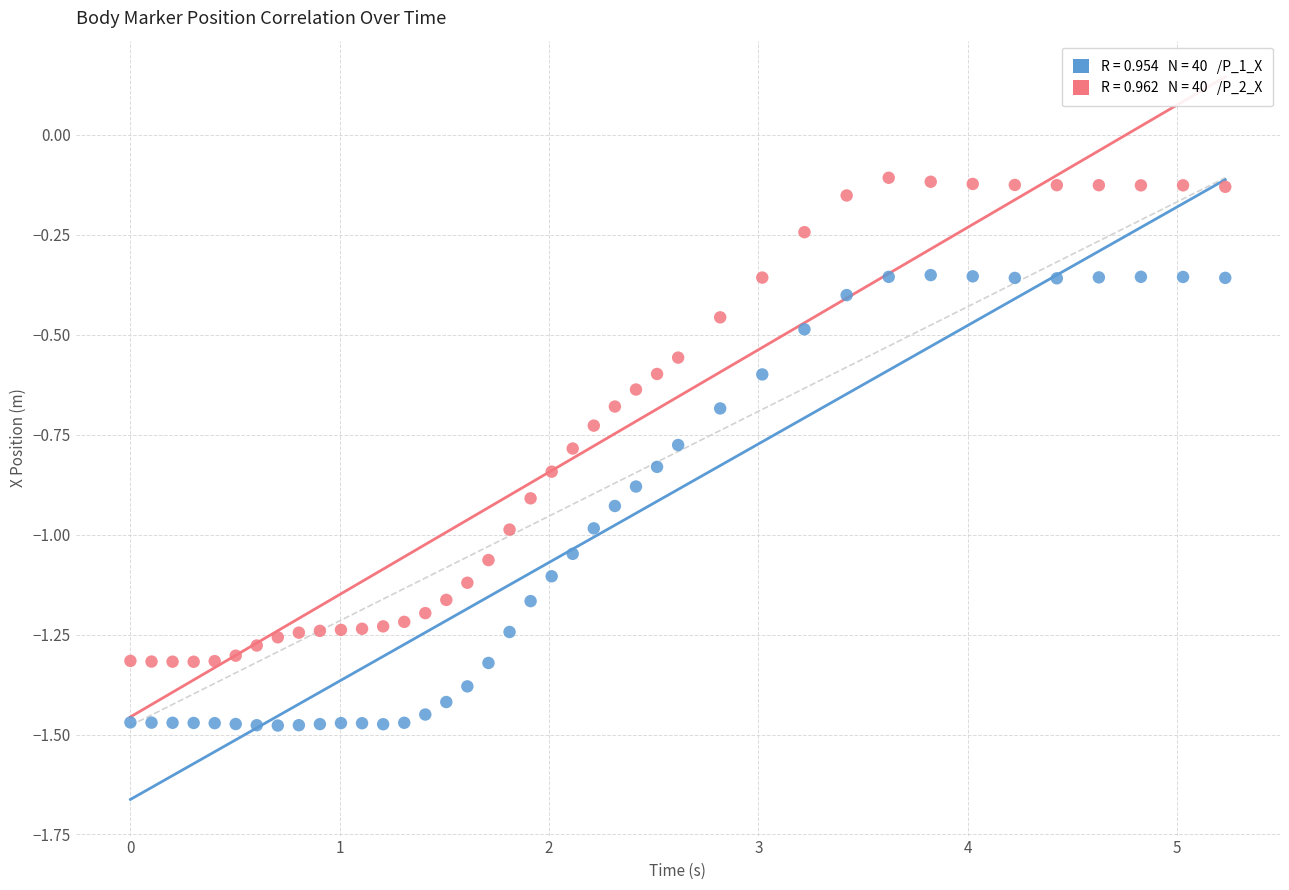

Across all data points, what is the range of Y values (max minus min)?

1.4